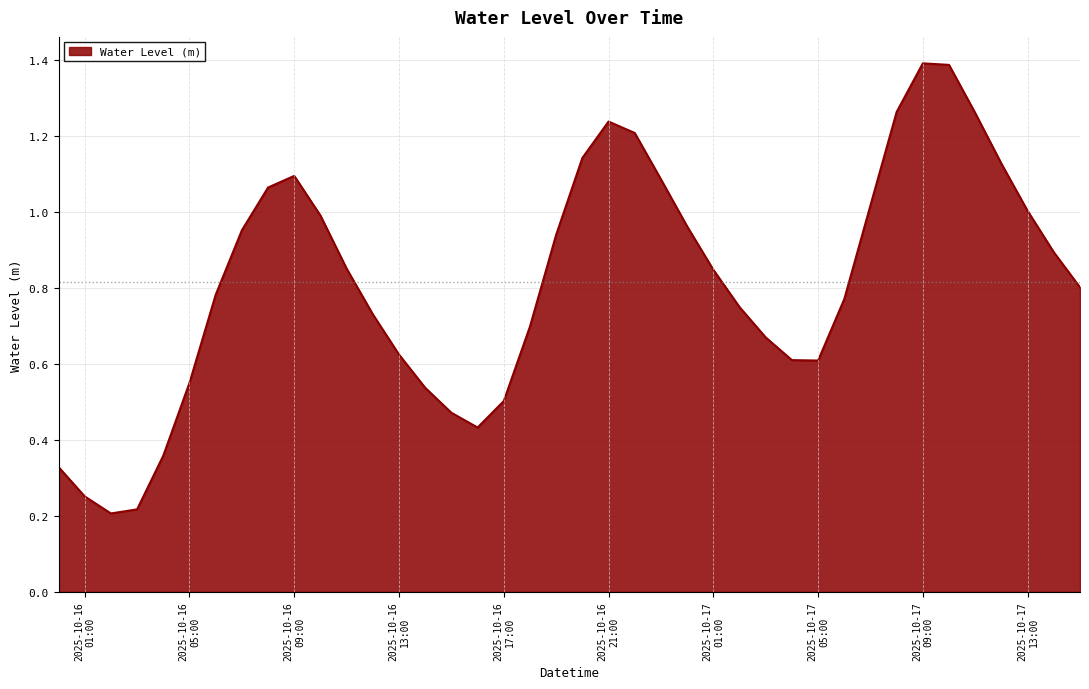

What is the greatest value displayed?

1.4